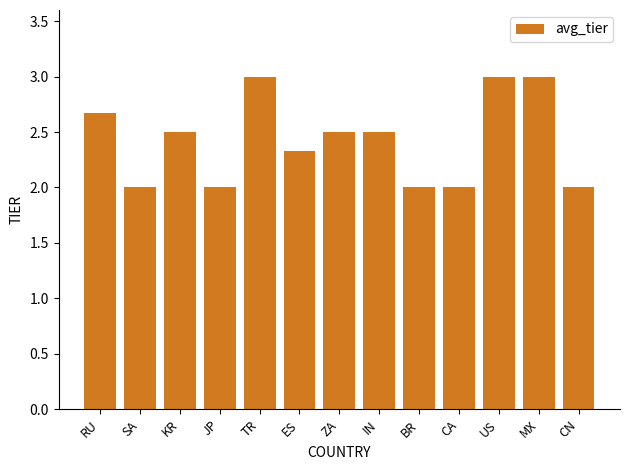

What is the approximate value at CA?

2.0